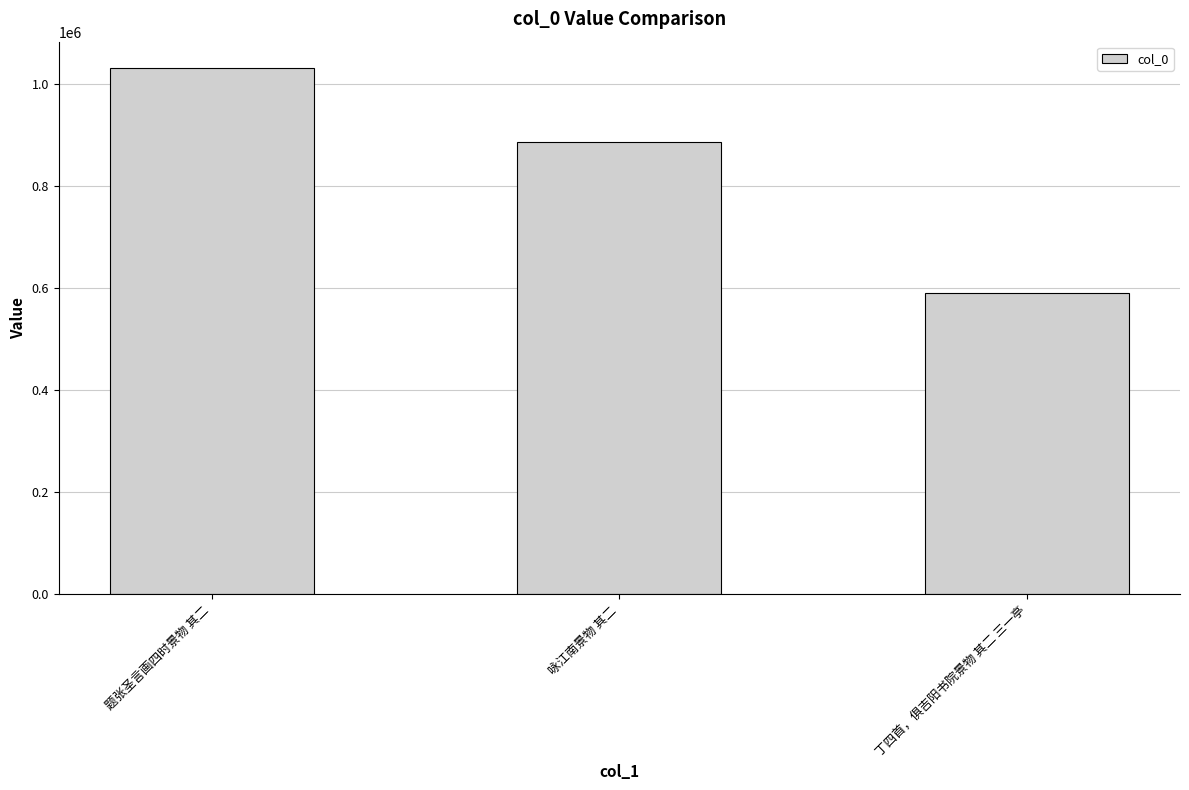

Rank the categories by value from highest to lowest.

题张圣言画四时景物 其二, 咏江南景物 其二, 丁四首，俱吉阳书院景物 其二 三一亭